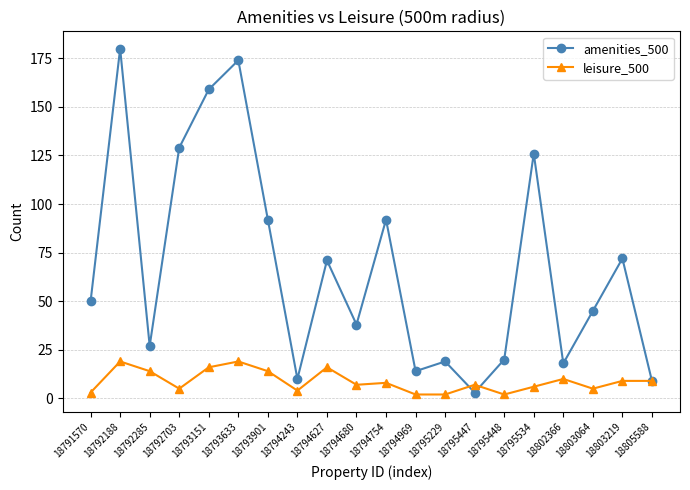

What is the sum of the amenities_500 values at 18794243 and 18794969?

24